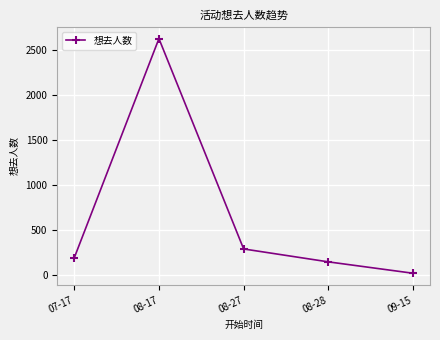

What is the minimum value shown in the chart?

16